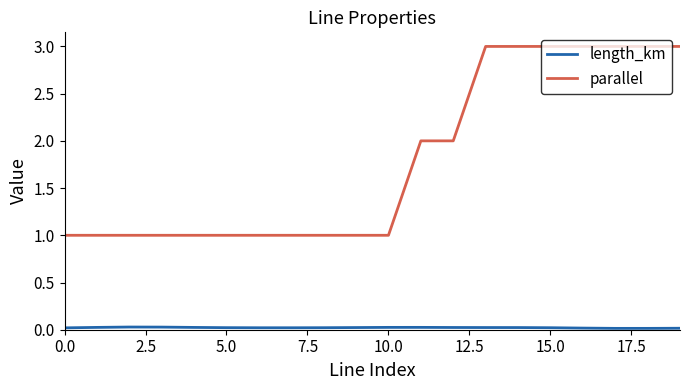

What is the difference between the maximum and minimum values in the parallel series?

2.0